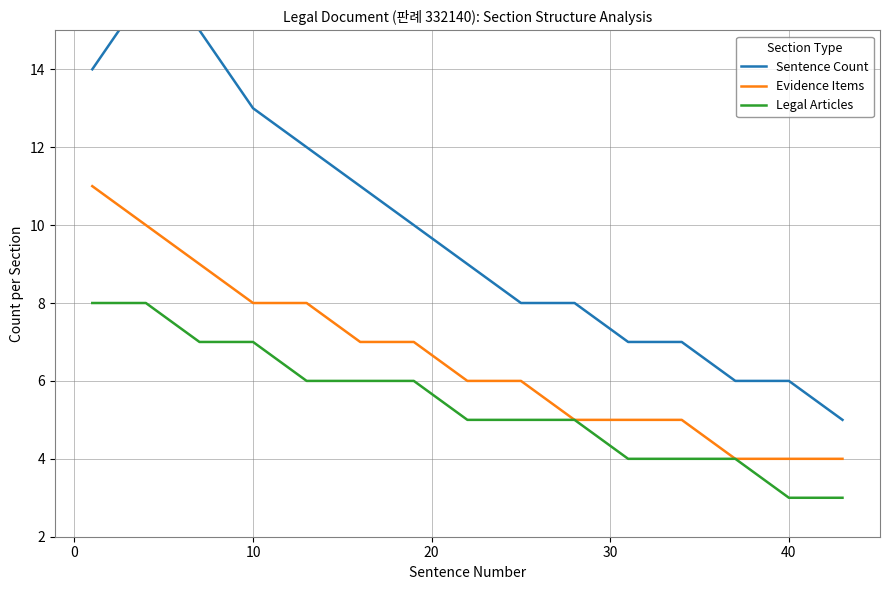

List the series in order of their overall mean, highest first.

Sentence Count, Evidence Items, Legal Articles